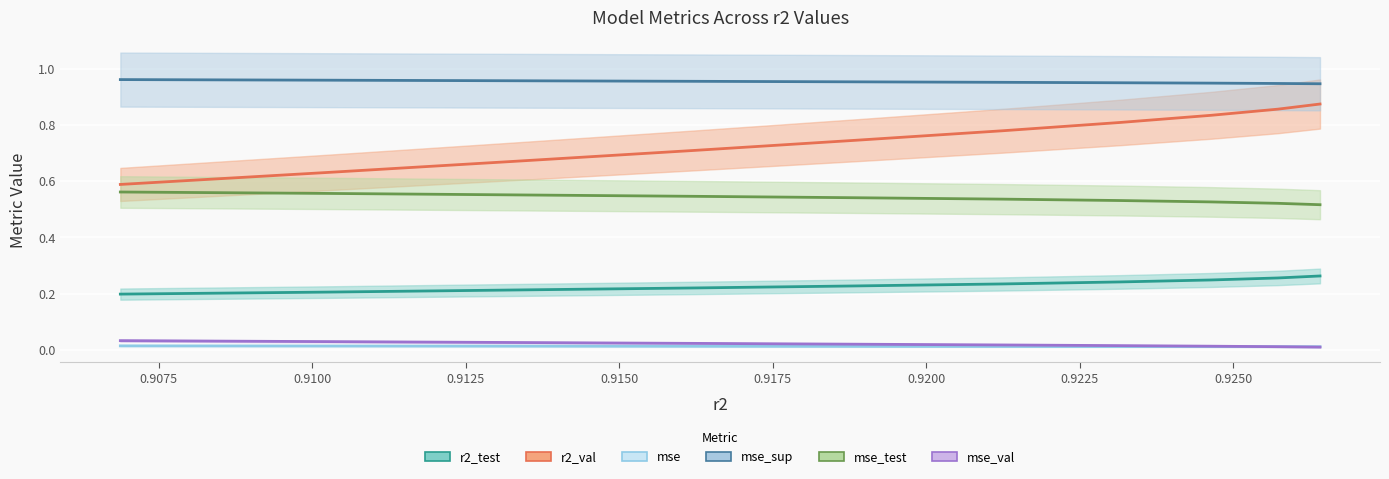

Which series has the largest total across all categories?

mse_sup